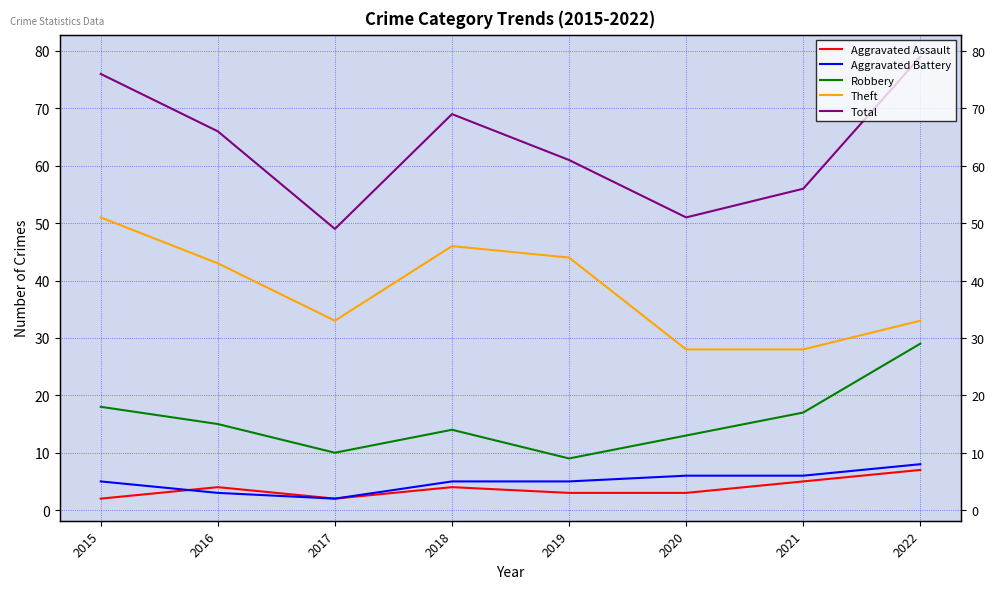

Reading right to left, list all the values displayed in this chart.

Aggravated Assault: 7	5	3	3	4	2	4	2
Aggravated Battery: 8	6	6	5	5	2	3	5
Robbery: 29	17	13	9	14	10	15	18
Theft: 33	28	28	44	46	33	43	51
Total: 79	56	51	61	69	49	66	76